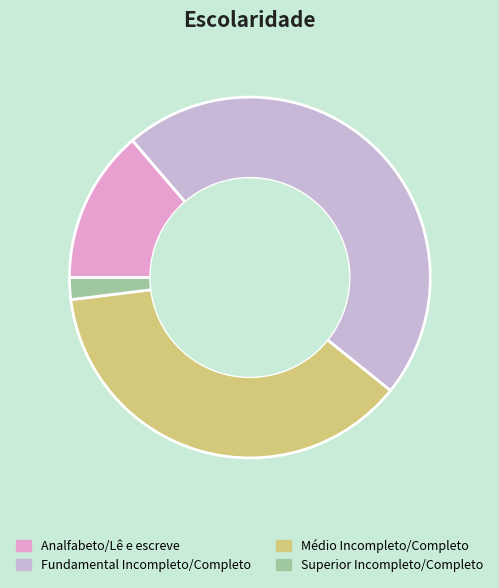

Rank the categories by value from lowest to highest.

Superior Incompleto/Completo, Analfabeto/Lê e escreve, Médio Incompleto/Completo, Fundamental Incompleto/Completo